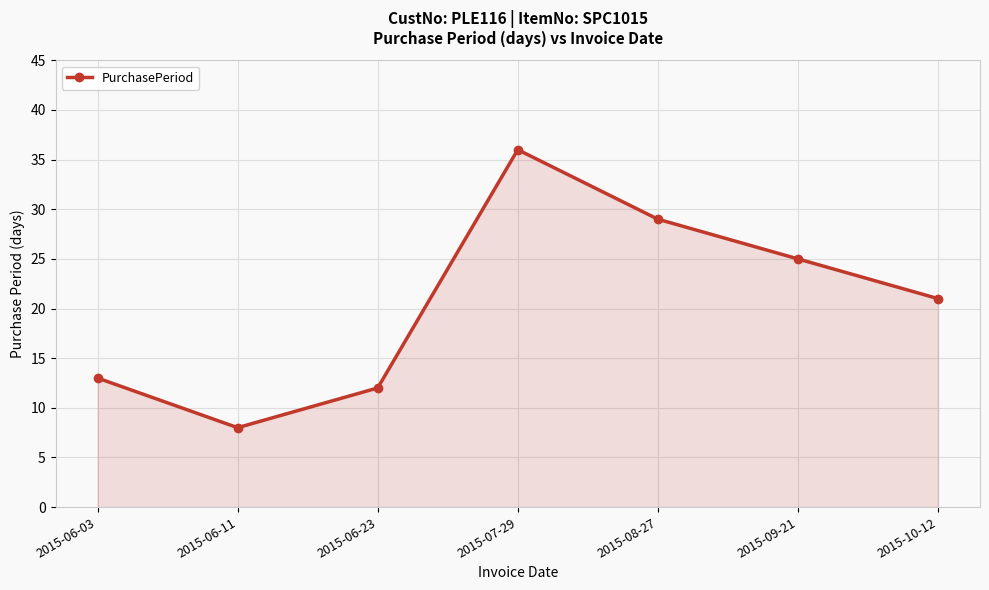

True or false: there are more than 2 points higher than both neighbors.

False